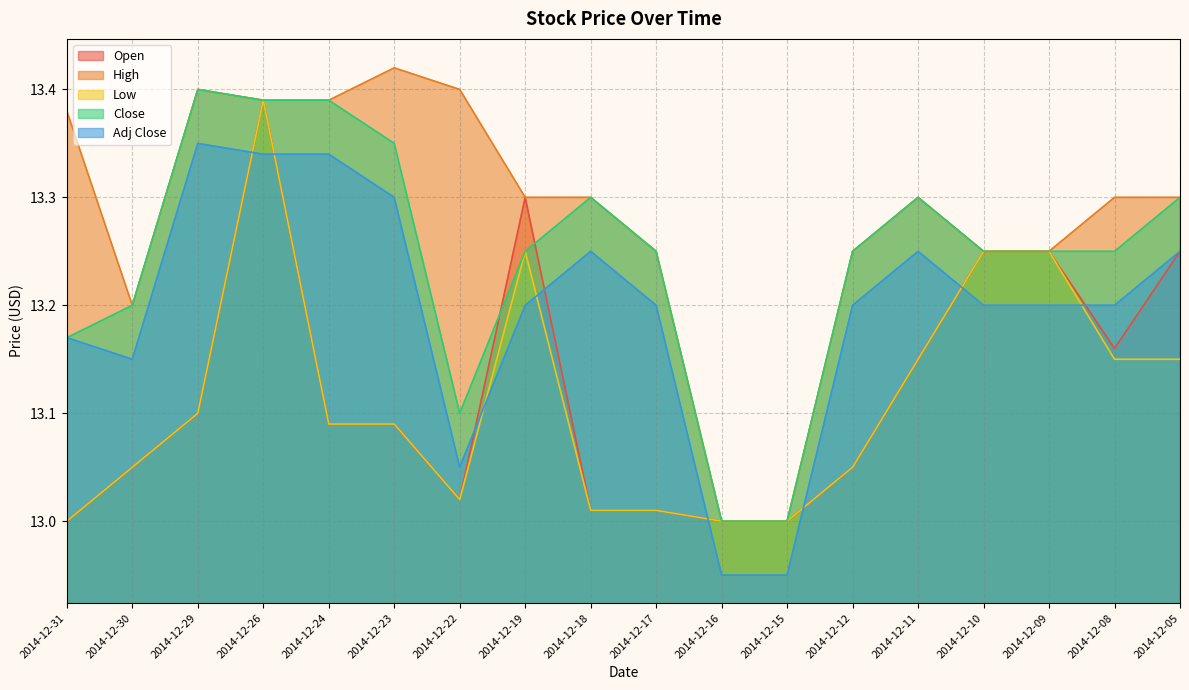

After their last crossing, which series has the higher values: Adj Close or Open?

Adj Close